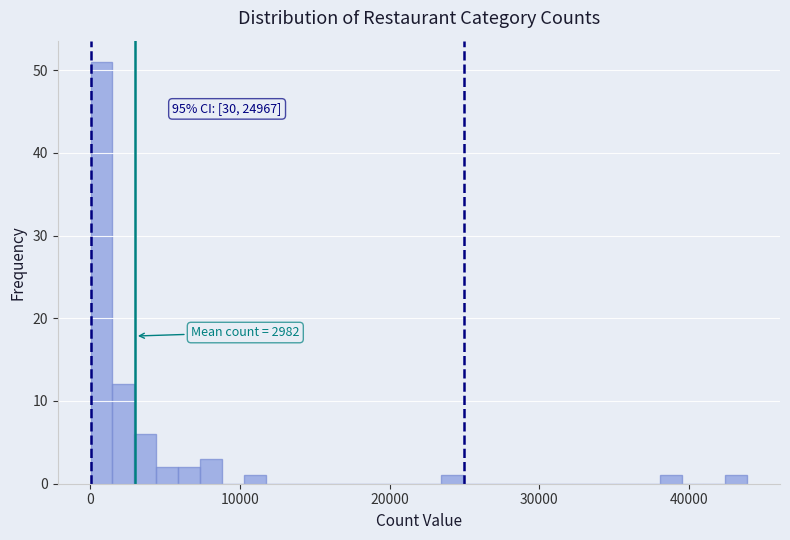

Around what value on the x-axis is the tallest bar? Give the approximate position of its centre, as read against the axis.

1000